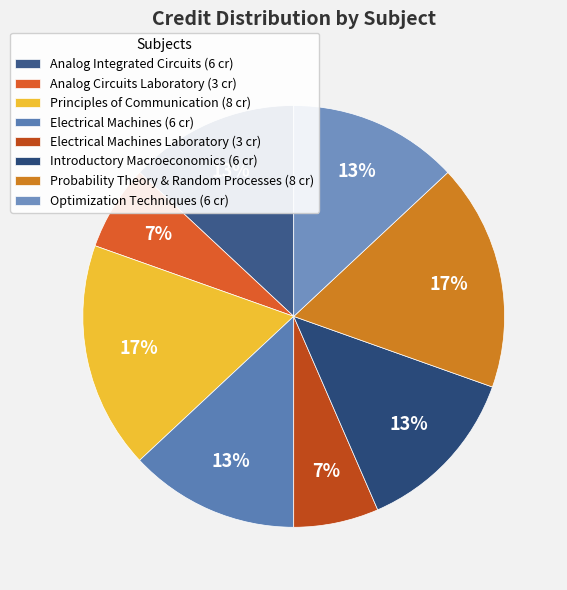

How many segments does this pie chart have?

8